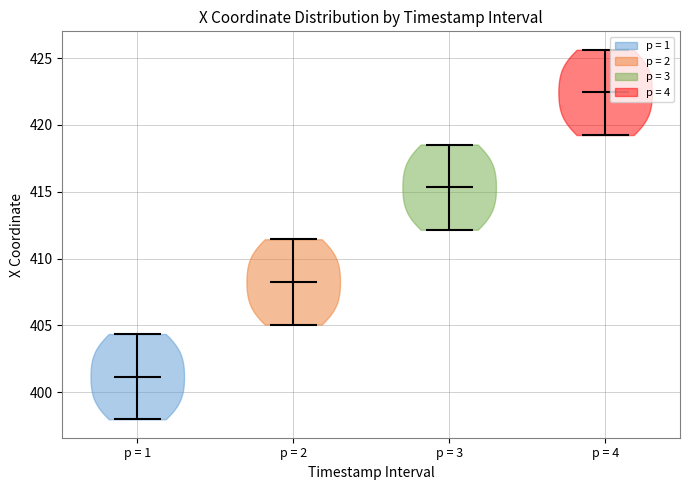

What is the lowest point the violin for p = 2 reaches on the y-axis? The values are not printed on the chart, so give them approximately, as read against the axis.

405.0